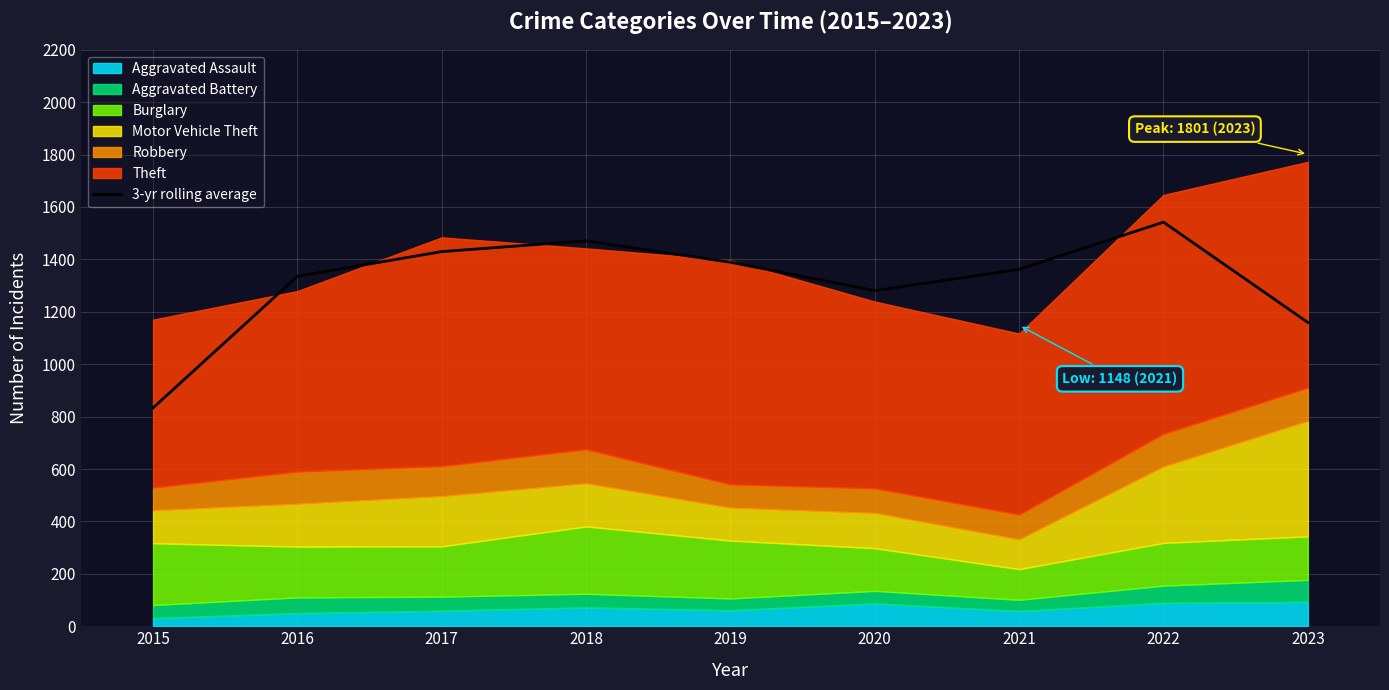

What is the difference between the maximum and minimum values?

708.7